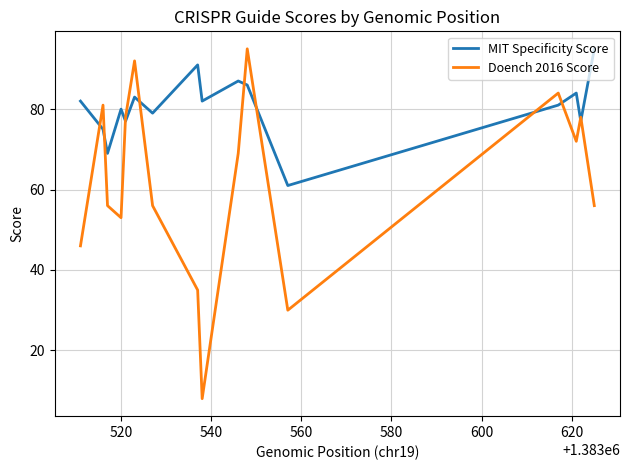

Does the chart display data point markers on the line(s)?

No